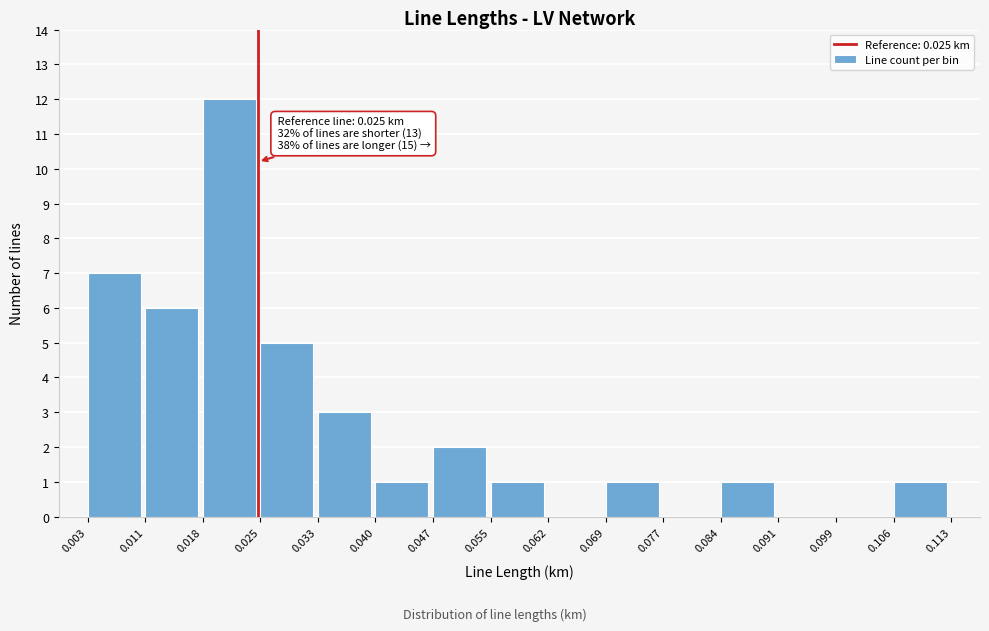

Which range on the x-axis has the tallest bar?

0.018 to 0.025